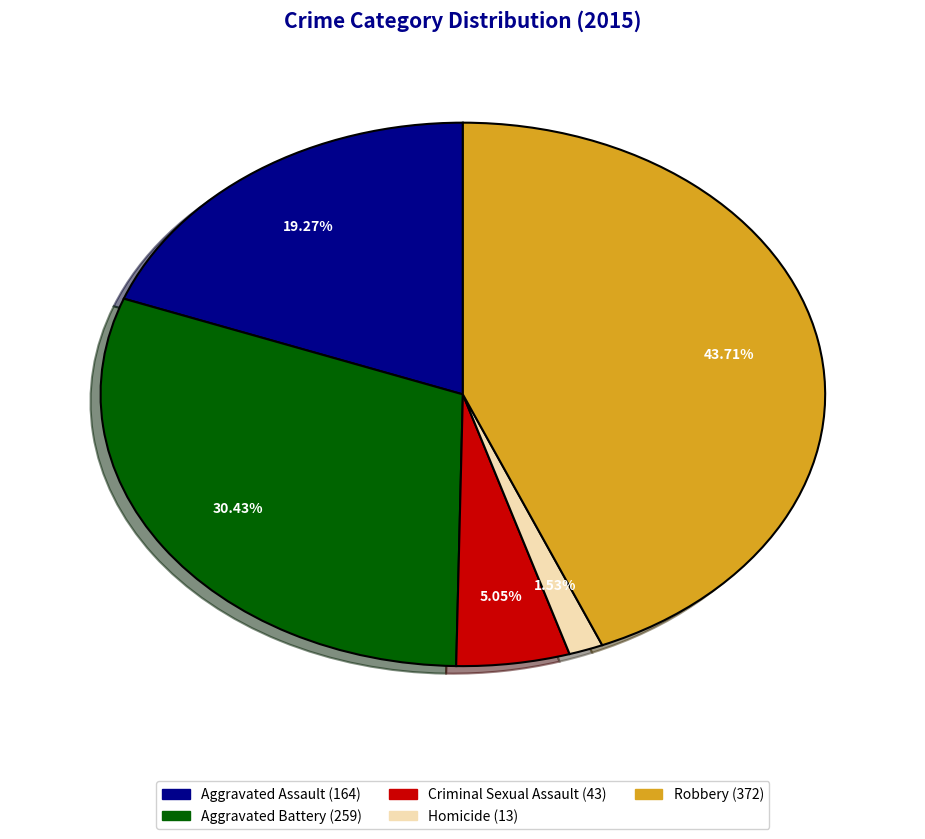

To the nearest percent, what percentage of the pie is Homicide?

2%